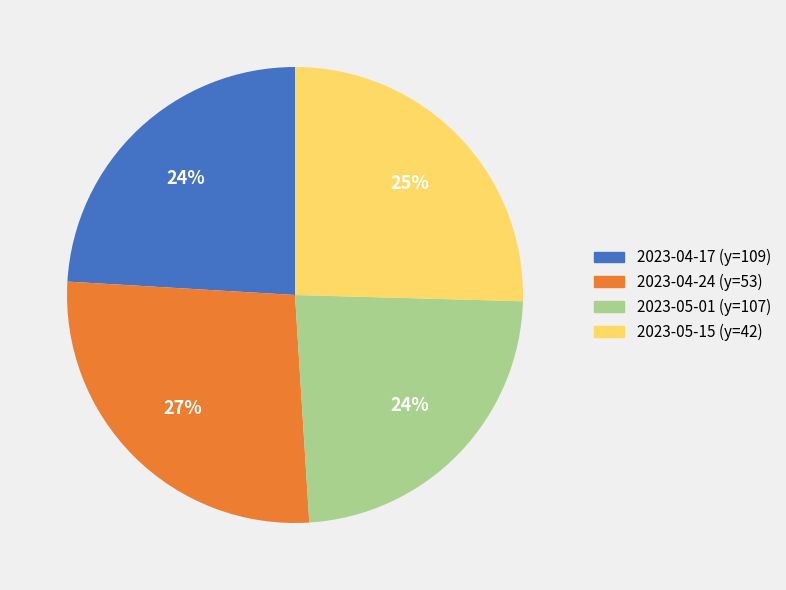

What percentage is the 2023-05-01 (y=107) slice, to the nearest percent?

24%